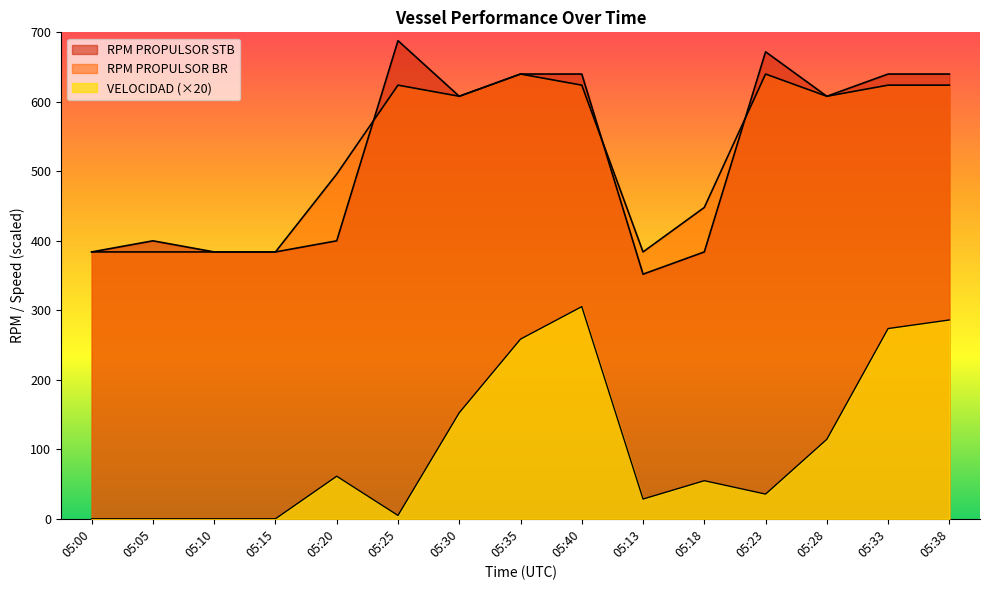

At which label does RPM PROPULSOR BR first exceed 608?

05:25